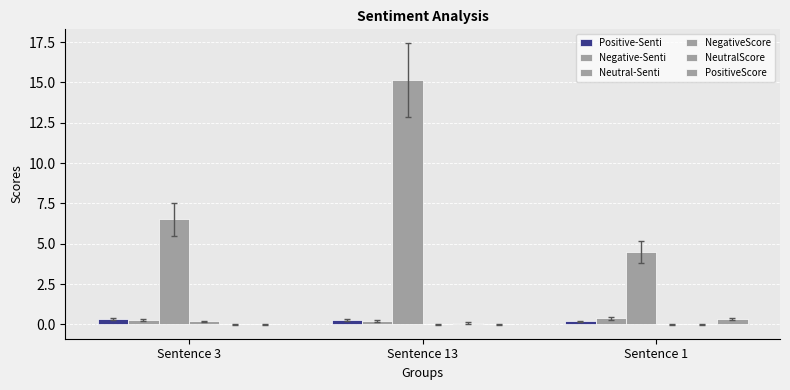

How many series are shown in this chart?

6